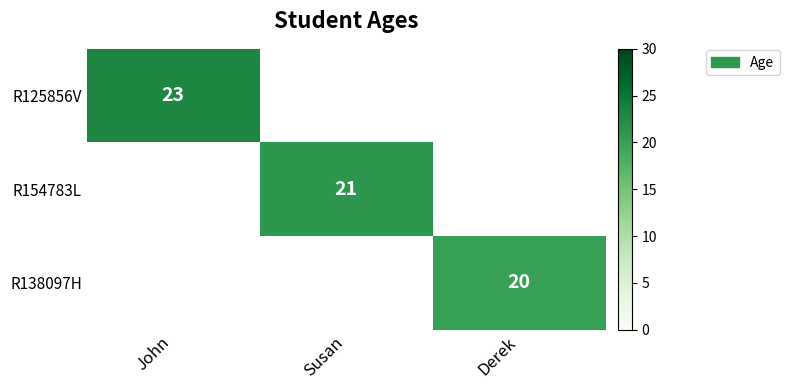

True or false: R154783L has a value of 29 at Susan.

False